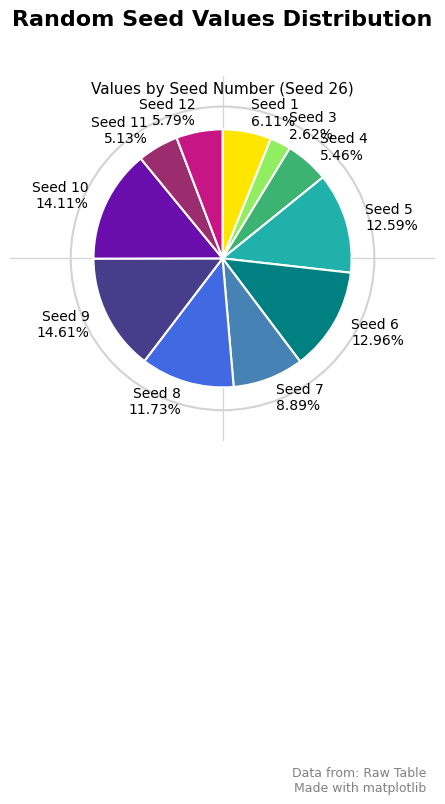

What is the largest slice in the pie chart?

Seed 9 14.61%